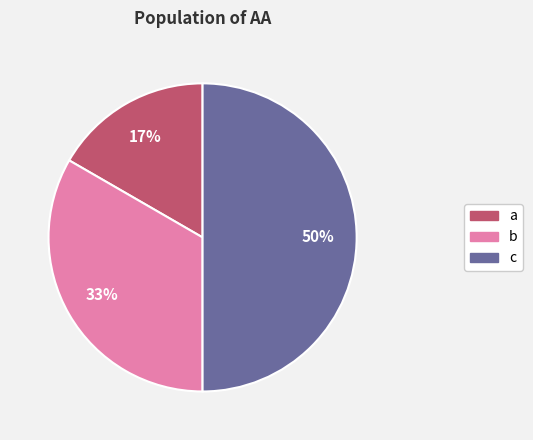

To the nearest percent, what is the average slice percentage?

33%